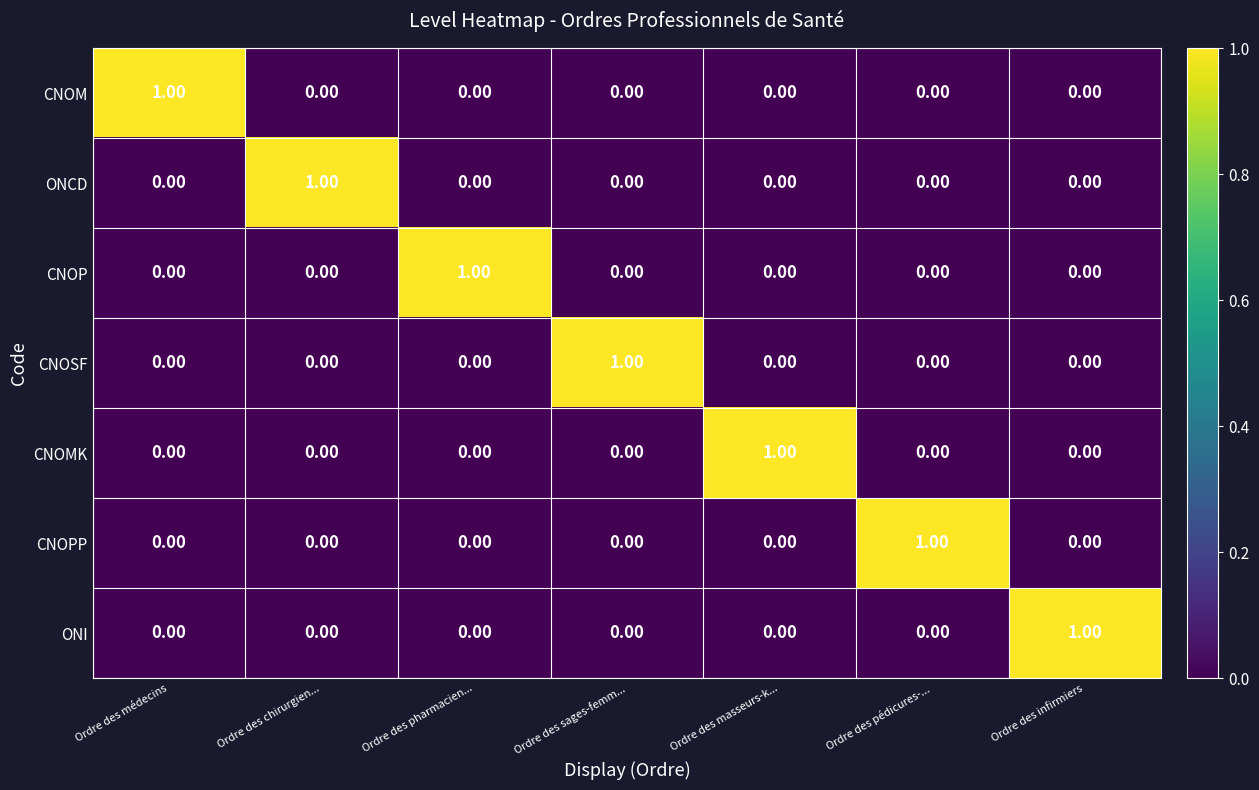

At how many categories does at least one series exceed 0?

7